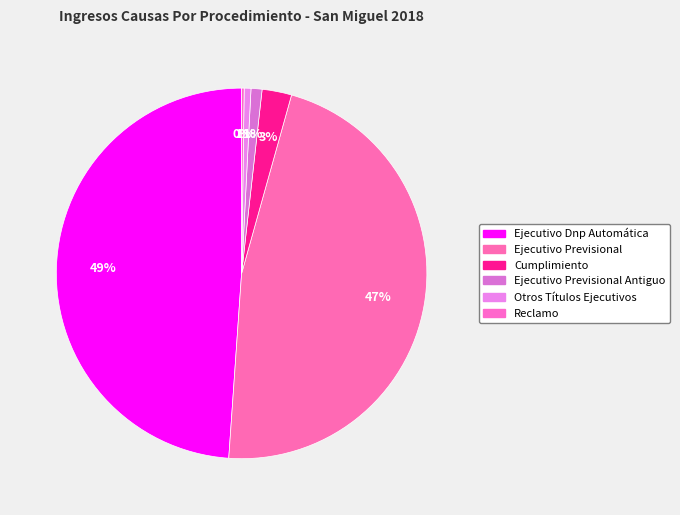

Is there any slice that represents more than half of the pie?

No